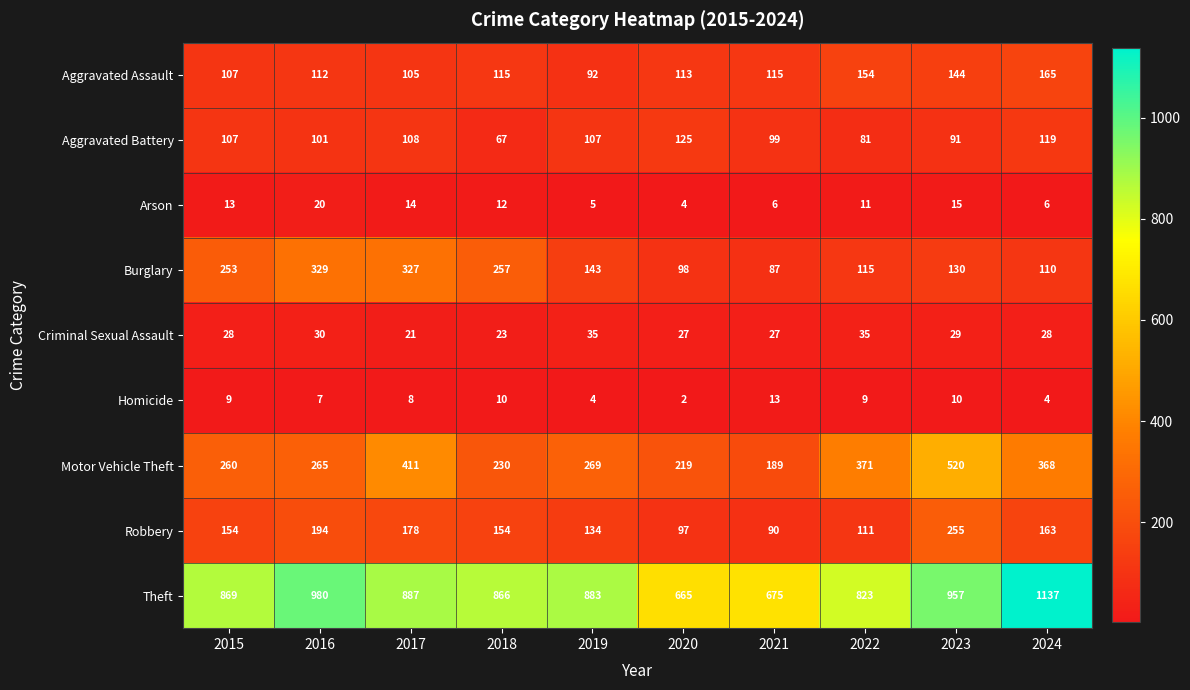

Which category has the highest value across all series?

2024